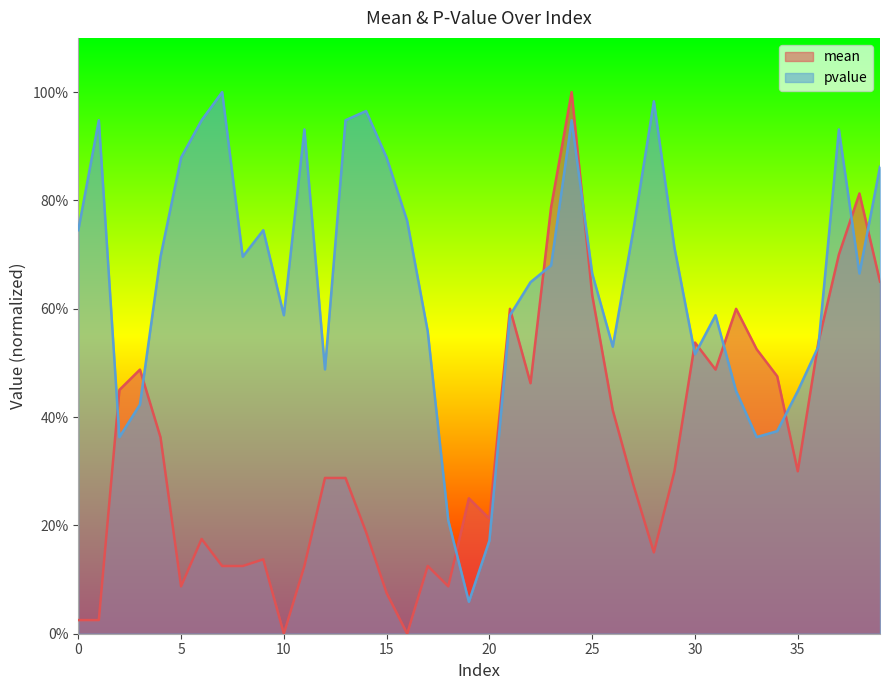

What are all the series names shown in the legend?

mean, pvalue